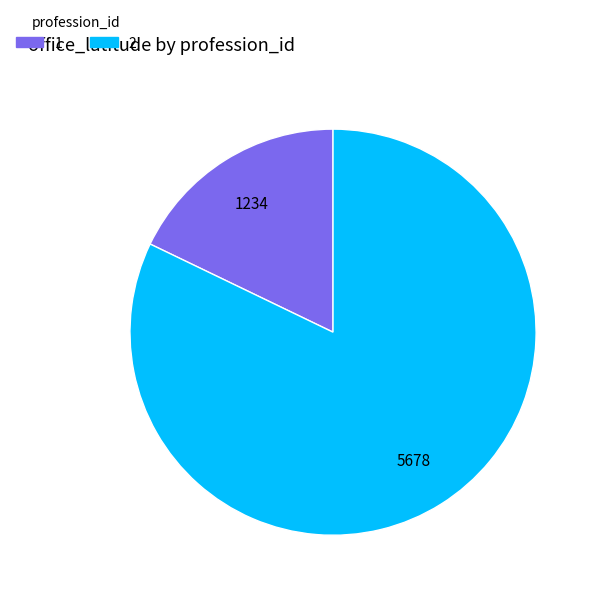

What is the ratio of the value at 2 to the value at 1?

4.6